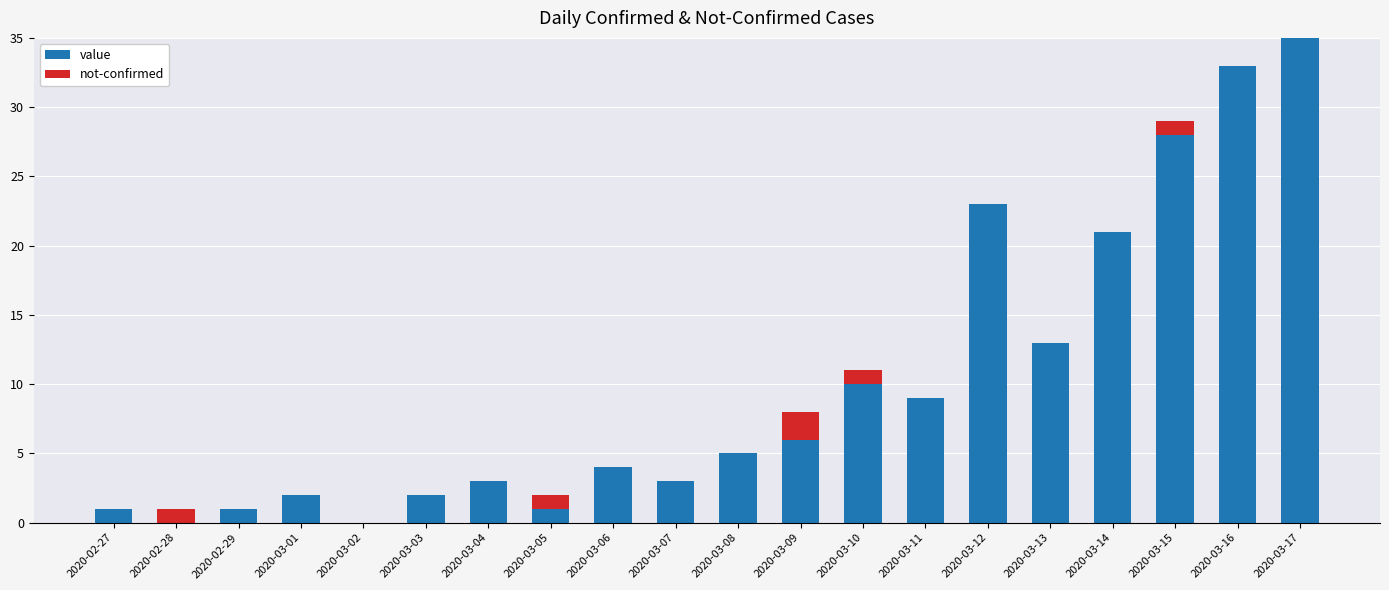

Which category has the highest value in the value series?

2020-03-17